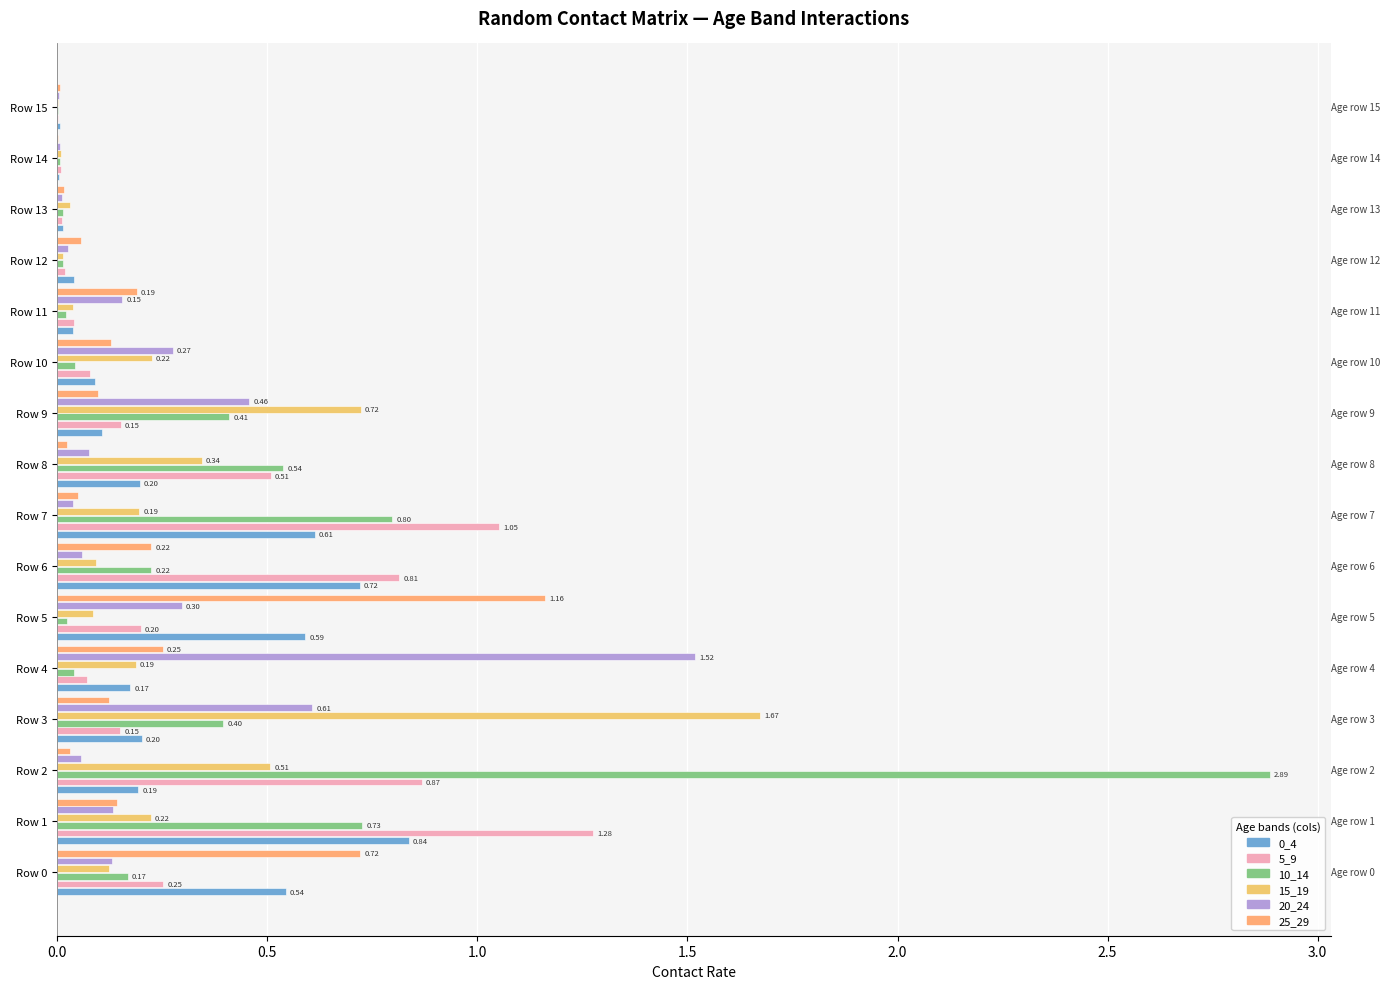

Which category has the highest value across all series?

Row 2